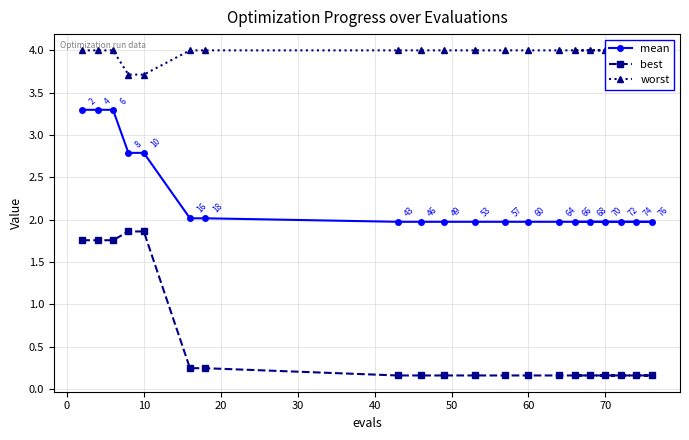

What is the lowest value of the mean series?

2.0